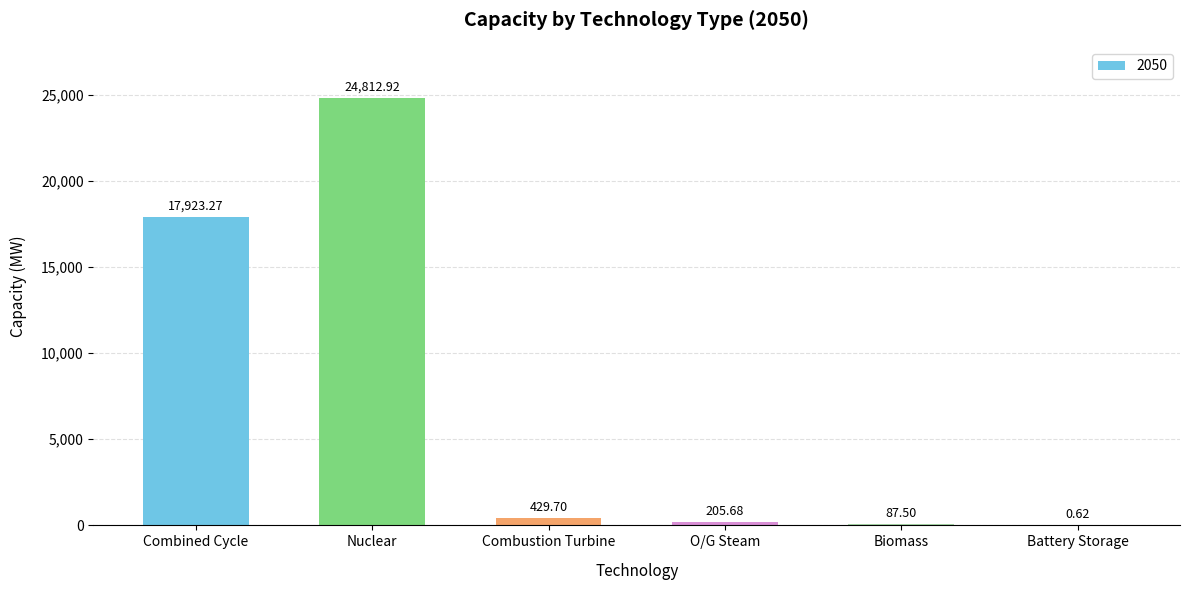

What is the average value?

7243.3